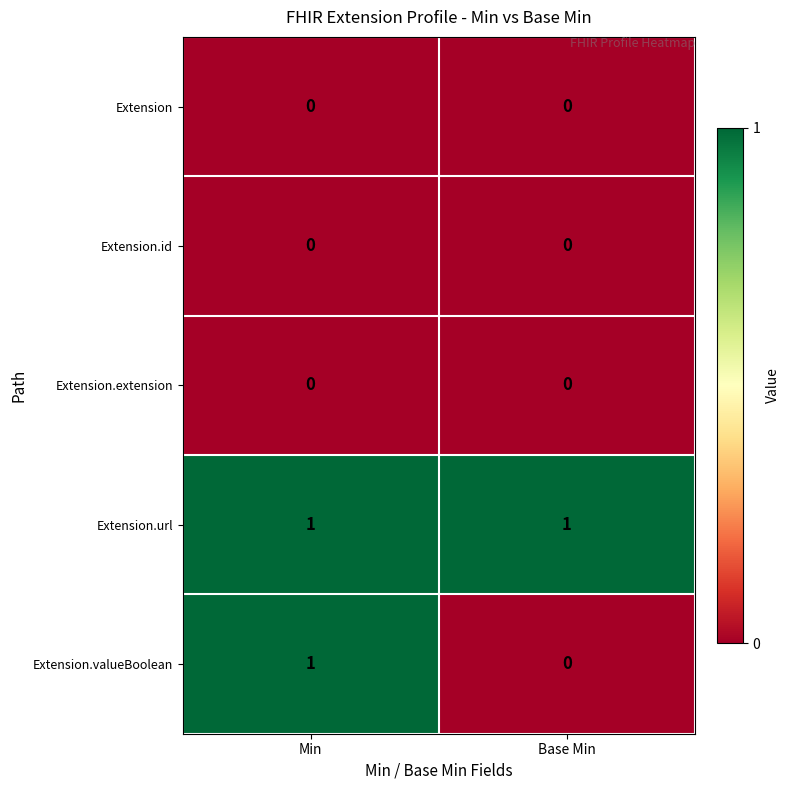

True or false: Extension.valueBoolean has a value of -1 at Base Min.

False